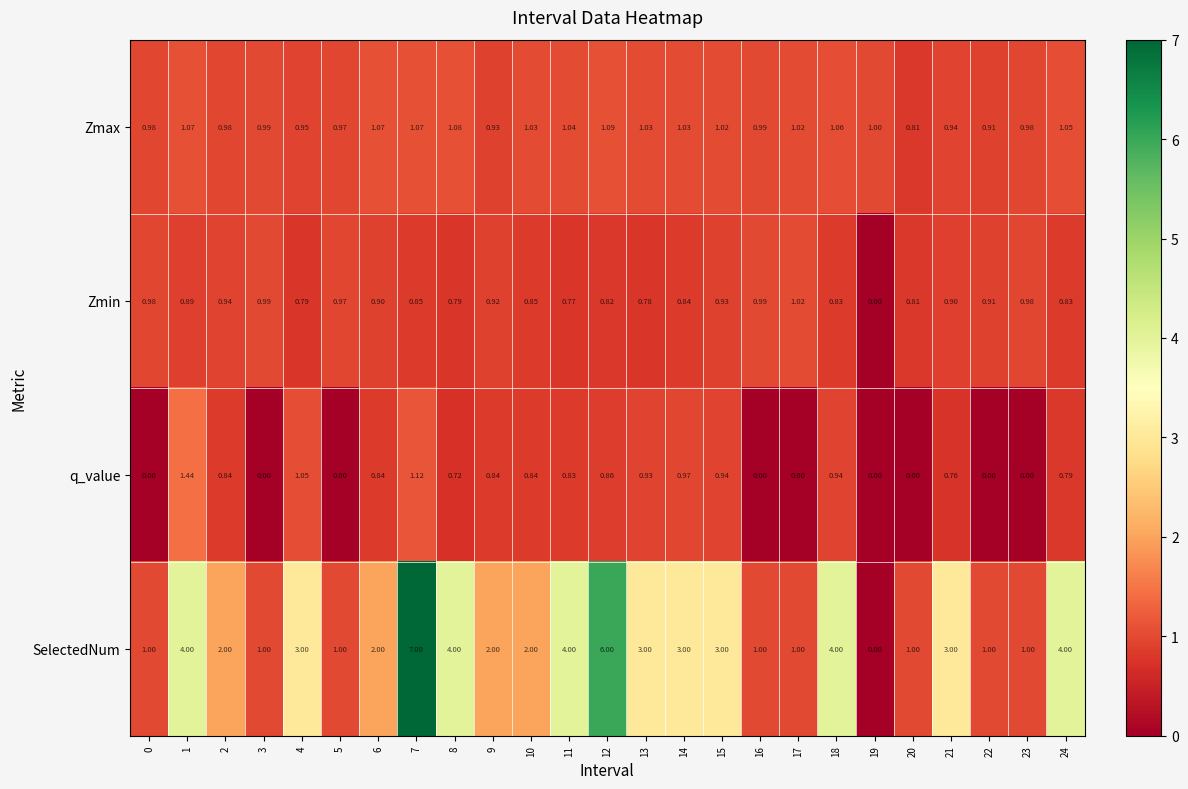

List the series in order of their peak value, highest first.

SelectedNum, q_value, Zmax, Zmin